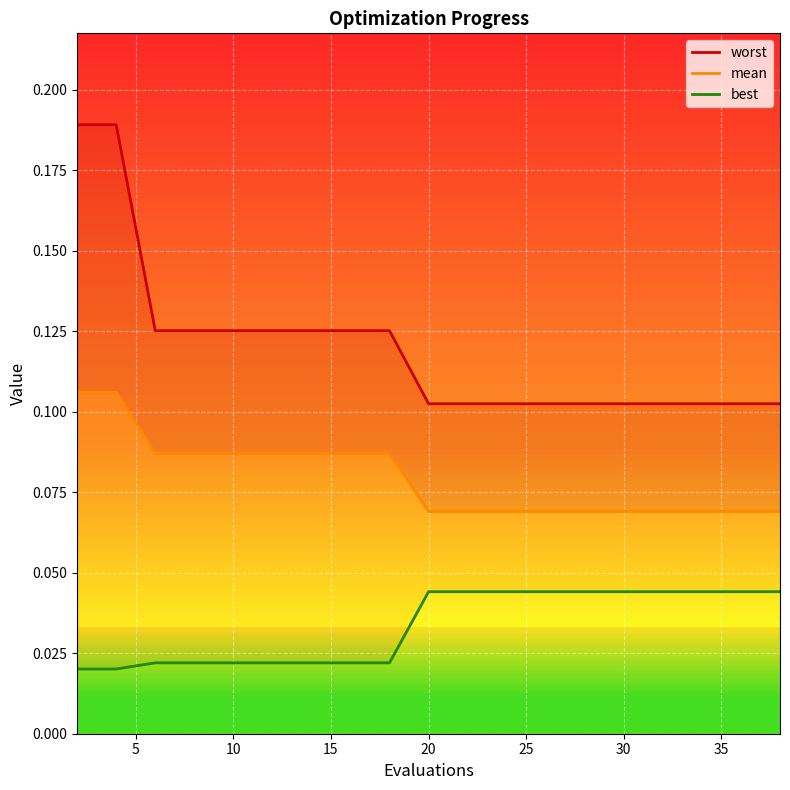

What are all the series names shown in the legend?

worst, mean, best